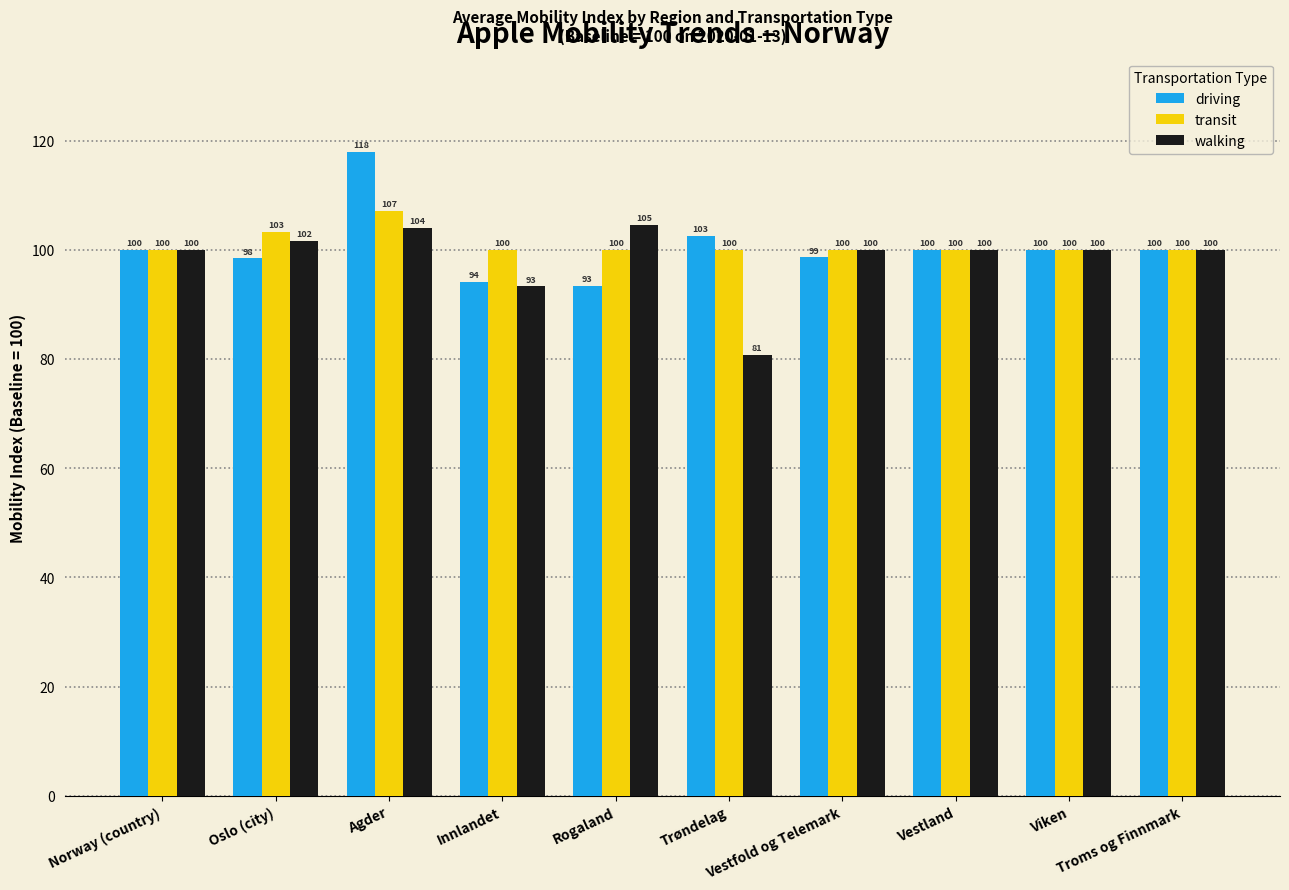

What is the spread (max minus min) of values at Trøndelag?

21.9